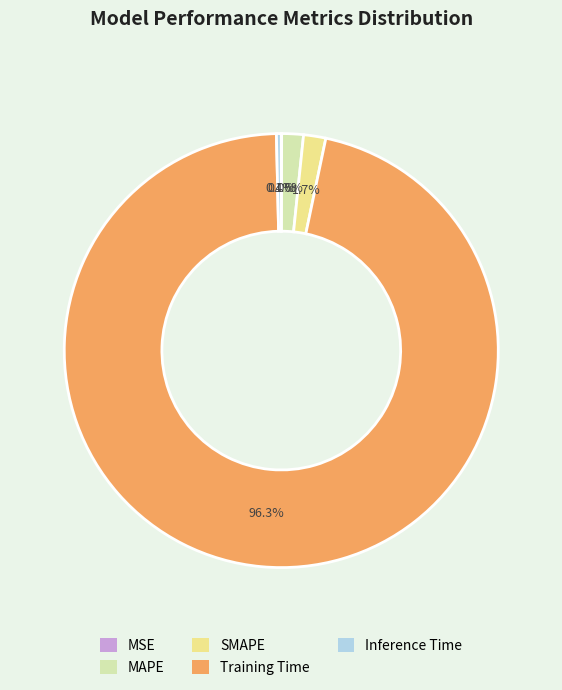

To the nearest percent, what is the average slice percentage?

20%